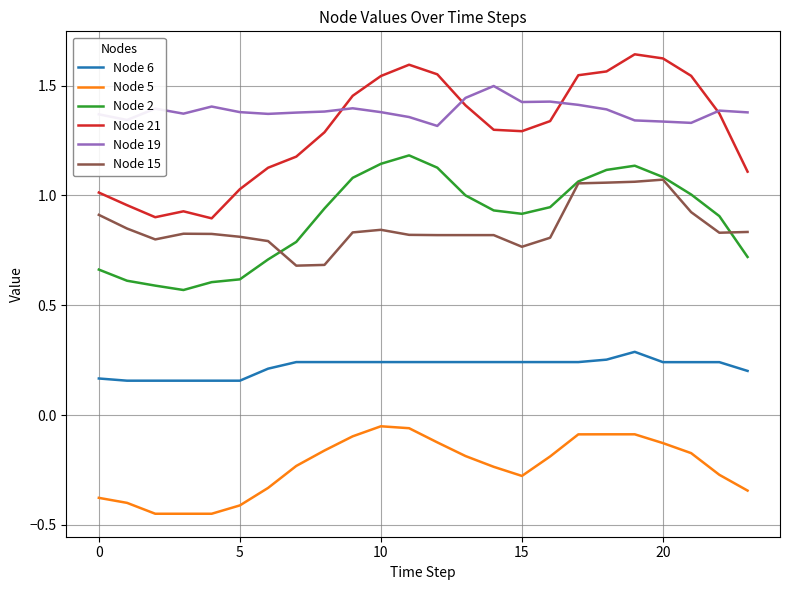

What is the difference between the maximum and minimum values in the Node 5 series?

0.4